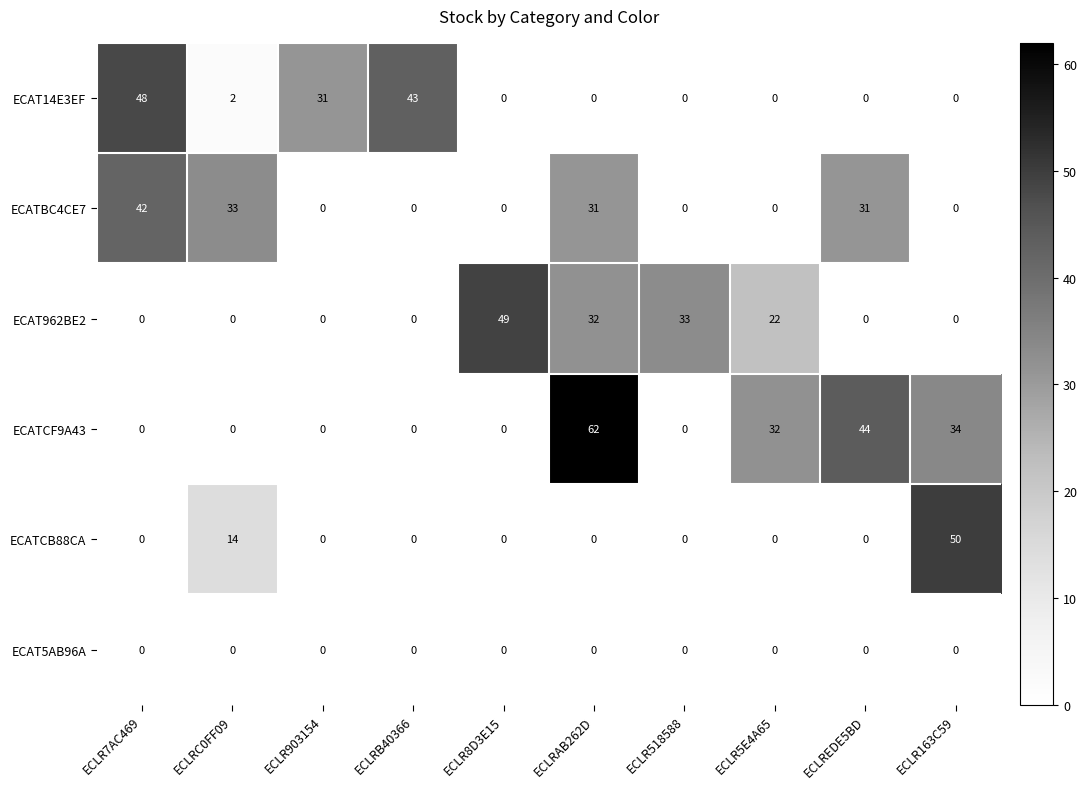

The ECAT5AB96A series shows 0 at ECLR518588. True or false?

True